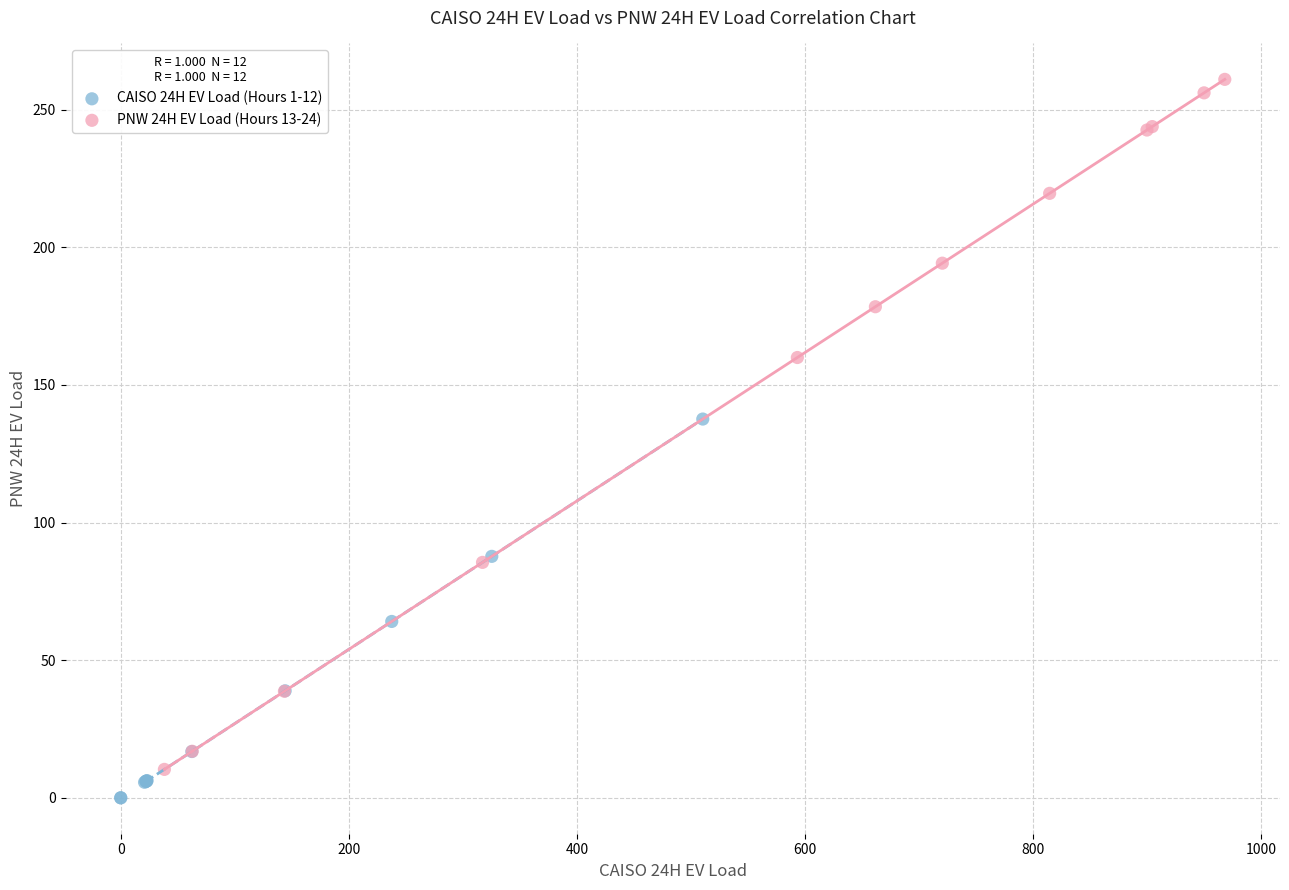

Which series has the widest spread of Y values?

PNW 24H EV Load (Hours 13-24)